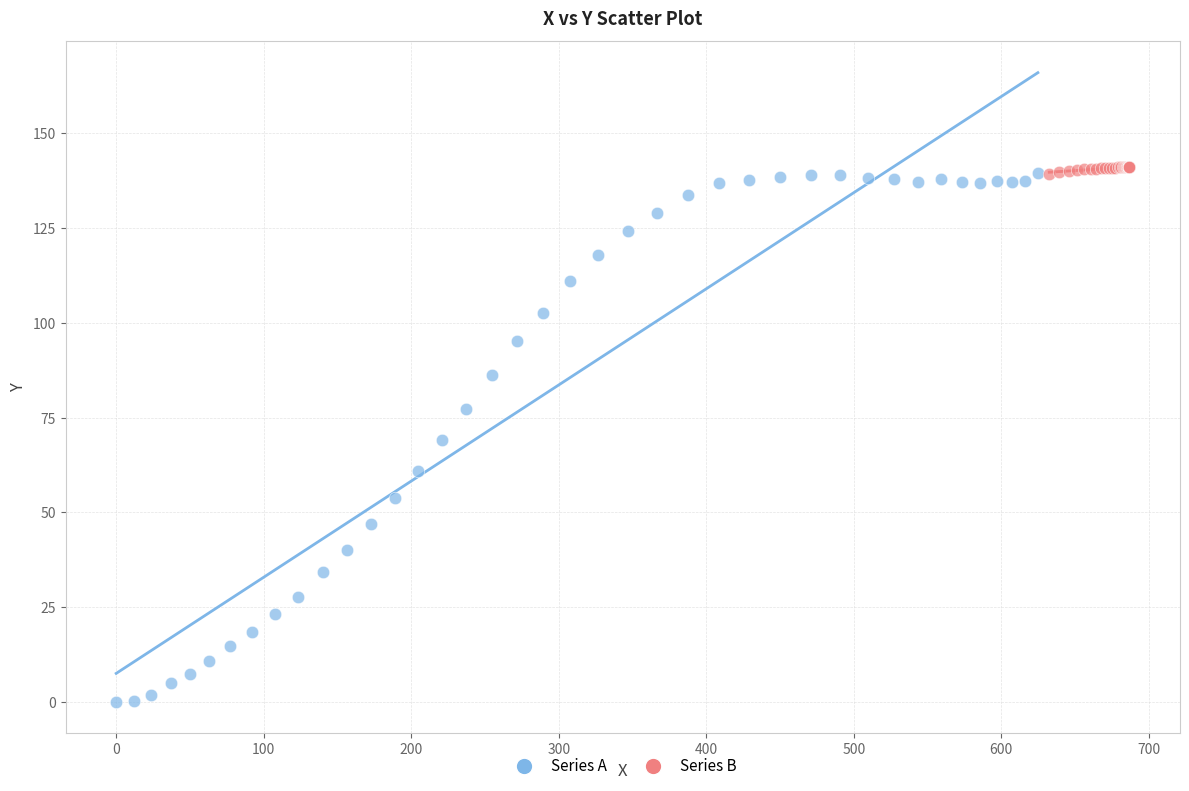

Which series contains the highest Y value?

Series B